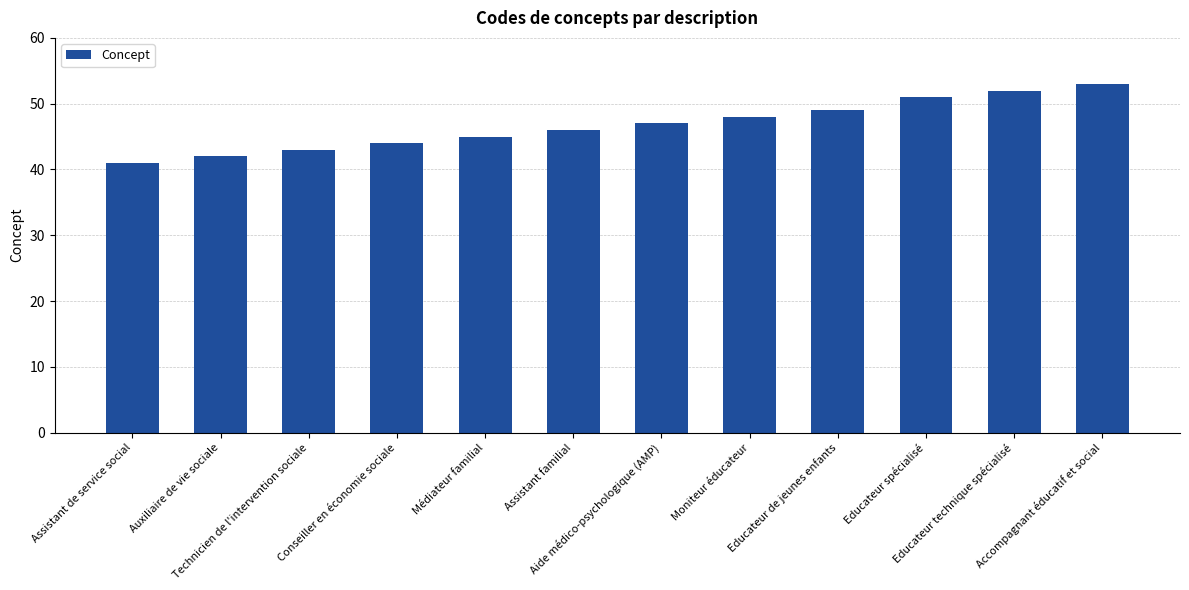

Reading right to left, what are all the values shown in this chart?

Accompagnant éducatif et social=53	Educateur technique spécialisé=52	Educateur spécialisé=51	Educateur de jeunes enfants=49	Moniteur éducateur=48	Aide médico-psychologique (AMP)=47	Assistant familial=46	Médiateur familial=45	Conseiller en économie sociale=44	Technicien de l'intervention sociale=43	Auxiliaire de vie sociale=42	Assistant de service social=41